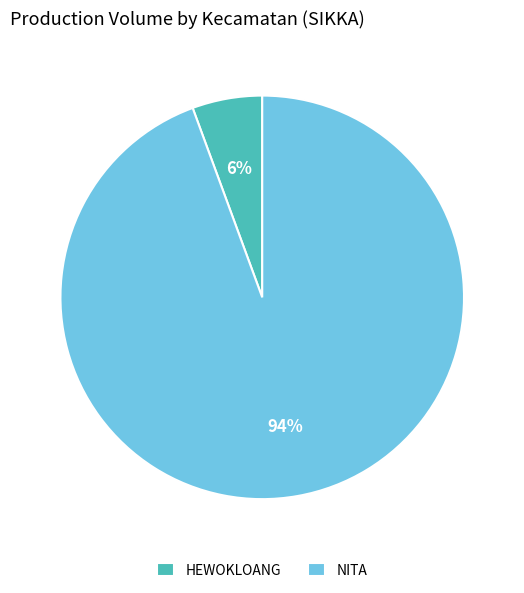

Rank the categories by value from highest to lowest.

NITA, HEWOKLOANG